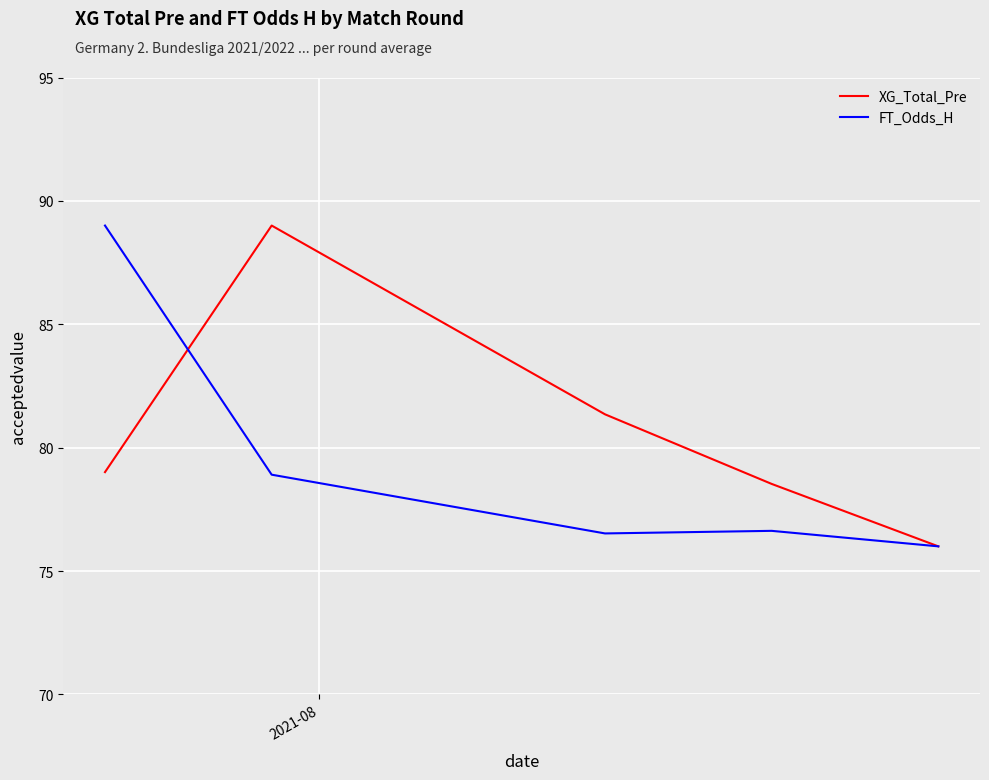

What is the maximum value for FT_Odds_H?

89.0